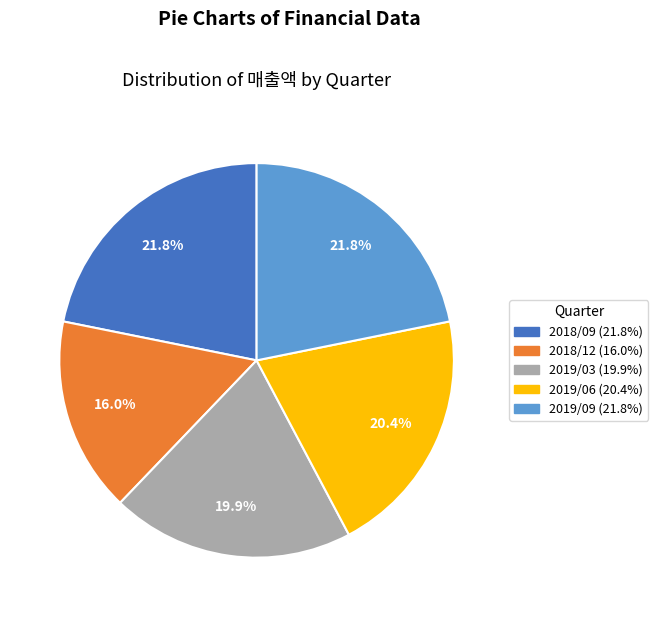

Between 2018/09 and 2018/12, which is larger?

2018/09